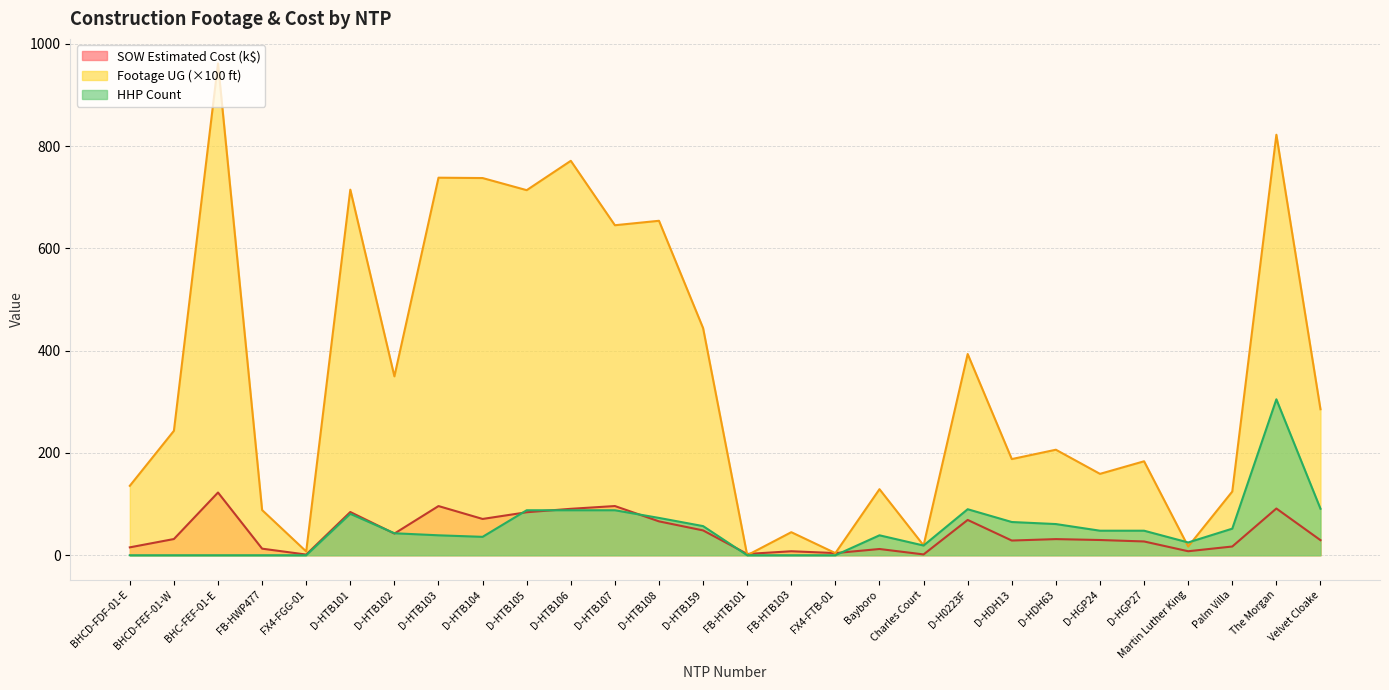

The Footage UG series shows 427.5 at D-HTB104. True or false?

False